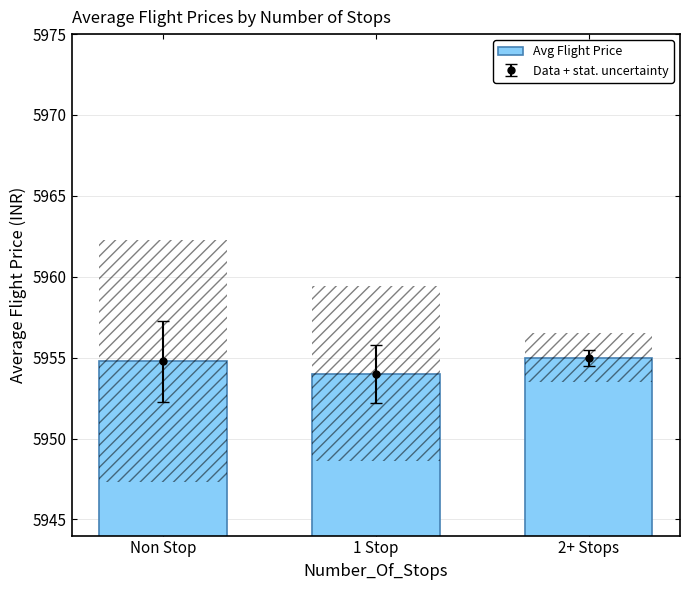

What is the difference between the values at 2+ Stops and Non Stop?

0.2